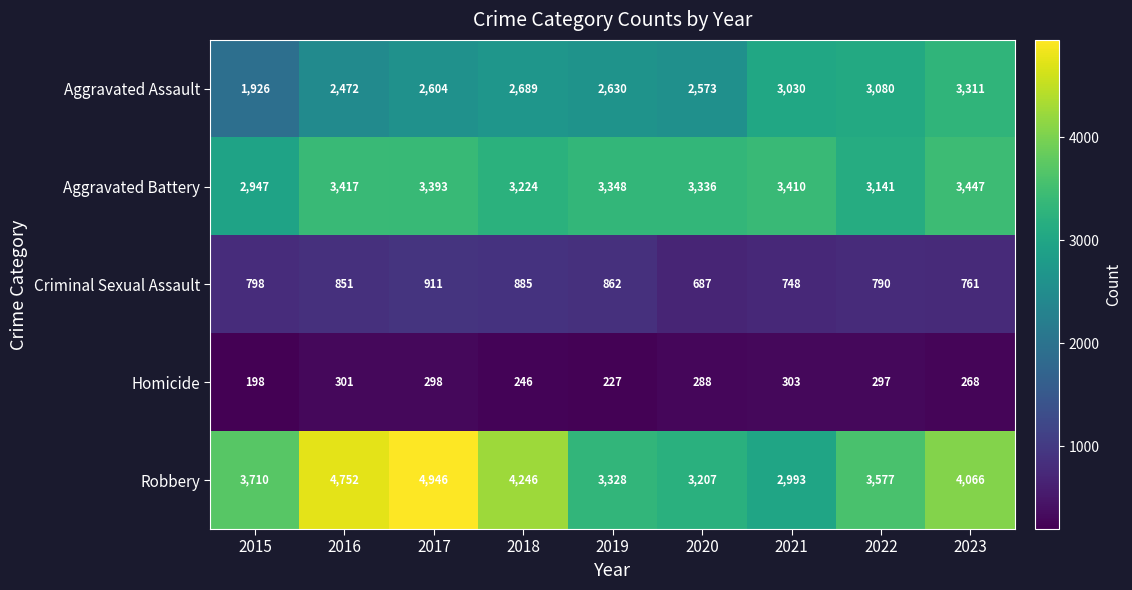

List the series in order of their overall mean, highest first.

Robbery, Aggravated Battery, Aggravated Assault, Criminal Sexual Assault, Homicide